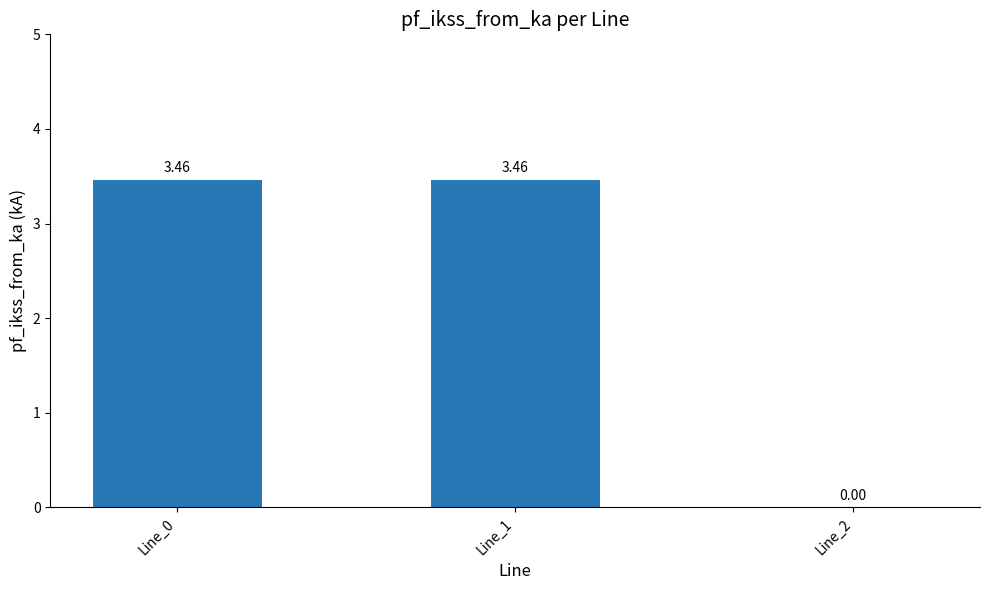

The value at Line_2 is 0.0. True or false?

True